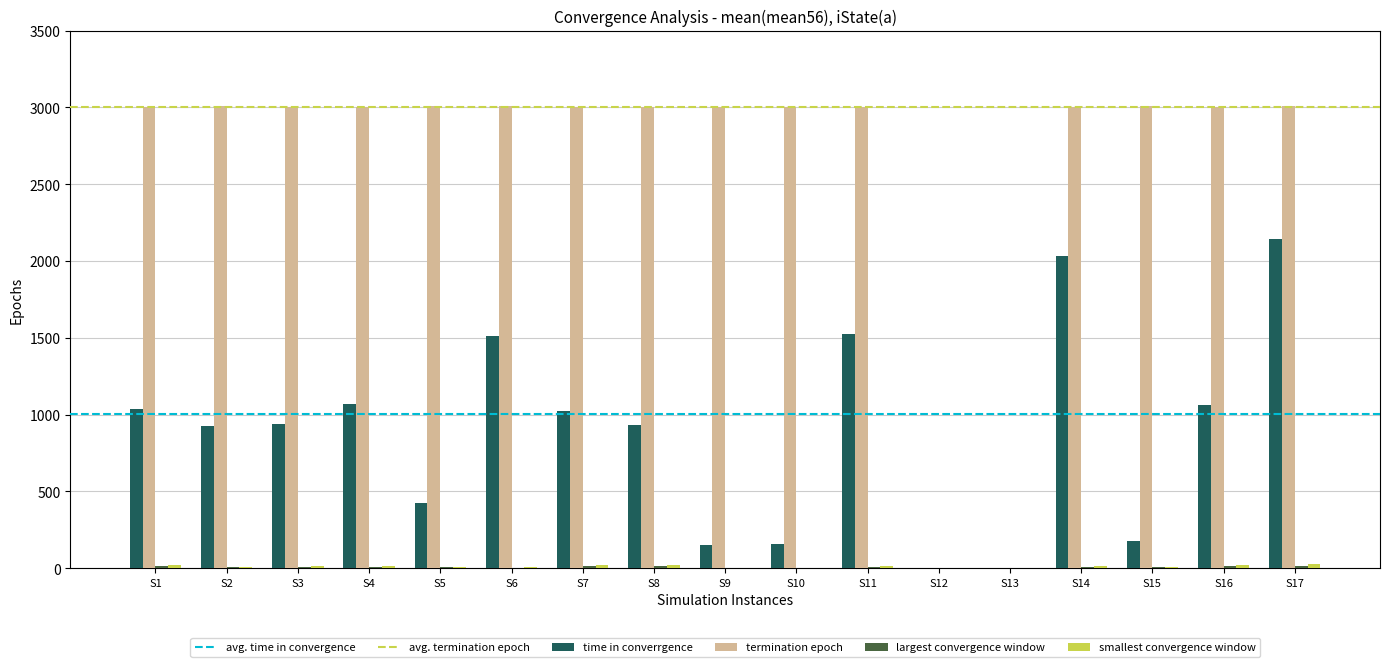

The value of termination epoch at S14 is 4243. True or false?

False